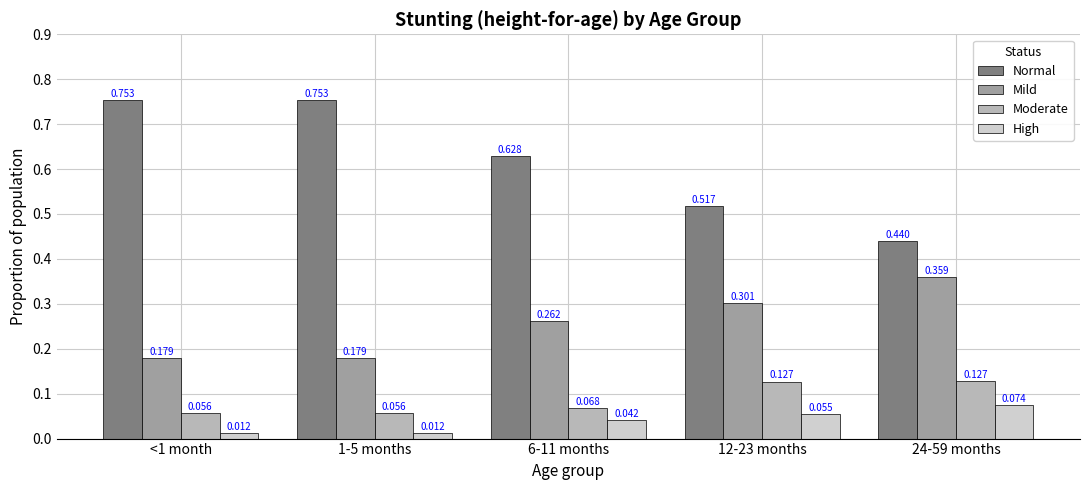

Rank the series by their maximum value, from lowest to highest.

High, Moderate, Mild, Normal